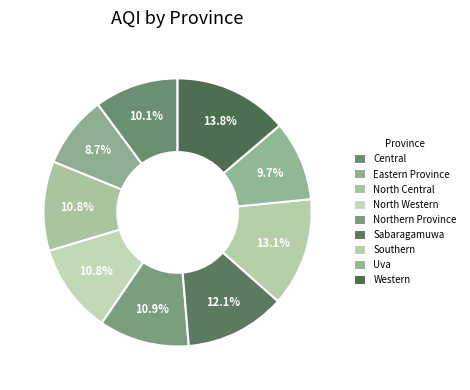

What is the largest slice in the pie chart?

Western